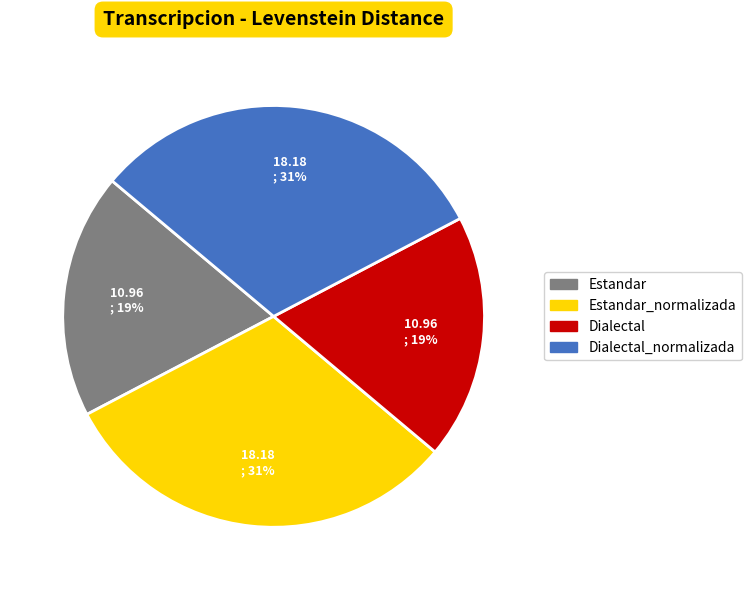

Is Estandar_normalizada the majority of the pie?

No